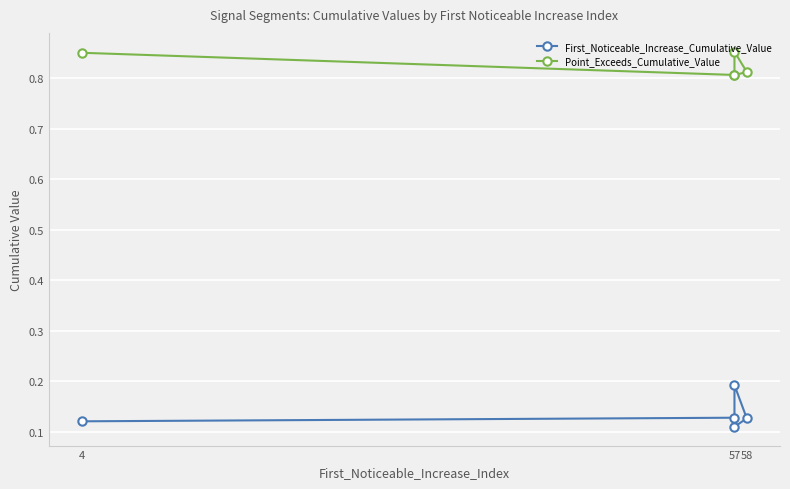

Count the number of categories in the chart.

5